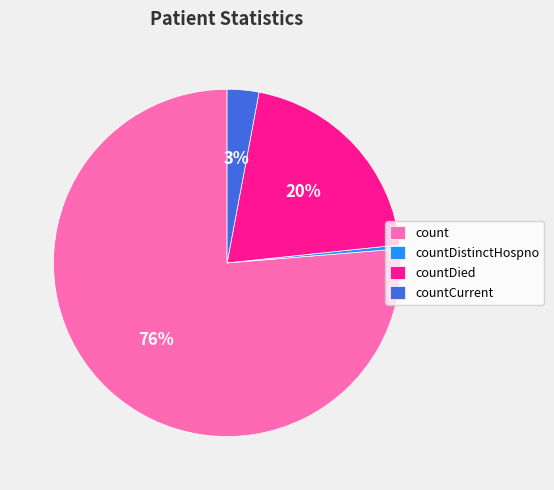

Which slice is the largest?

count